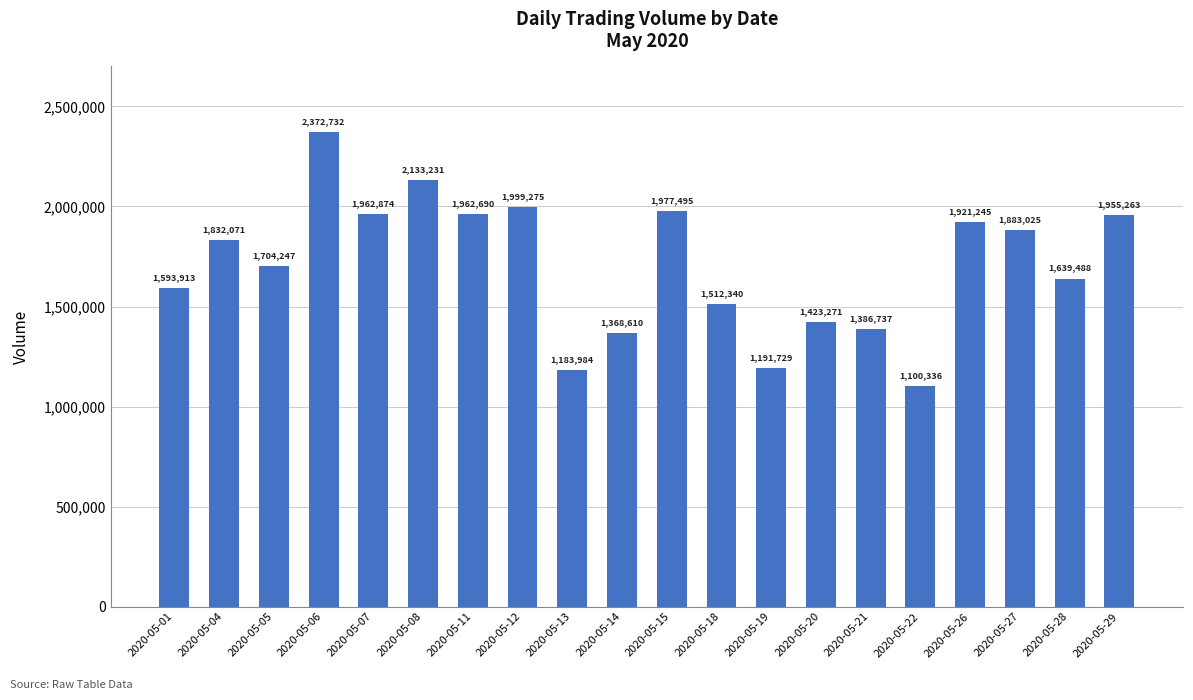

What is the greatest value displayed?

2372732